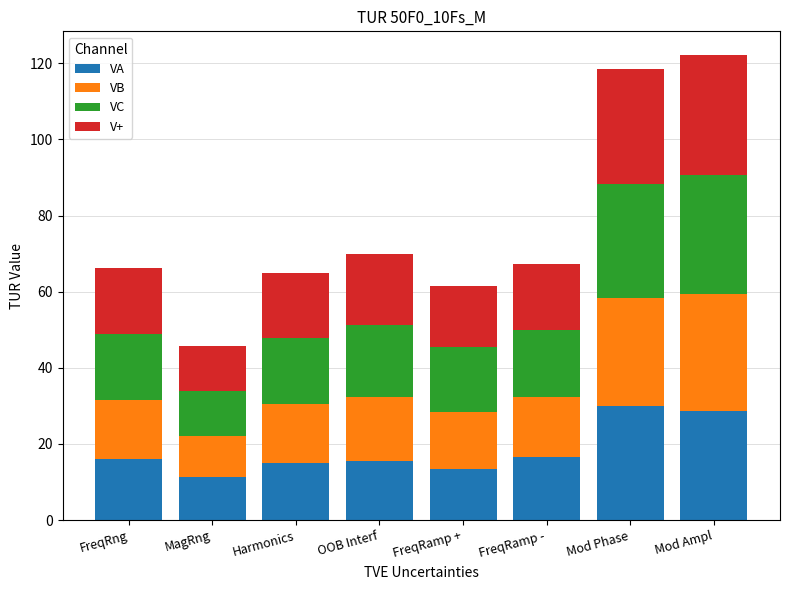

What is the maximum value for VA?

30.0